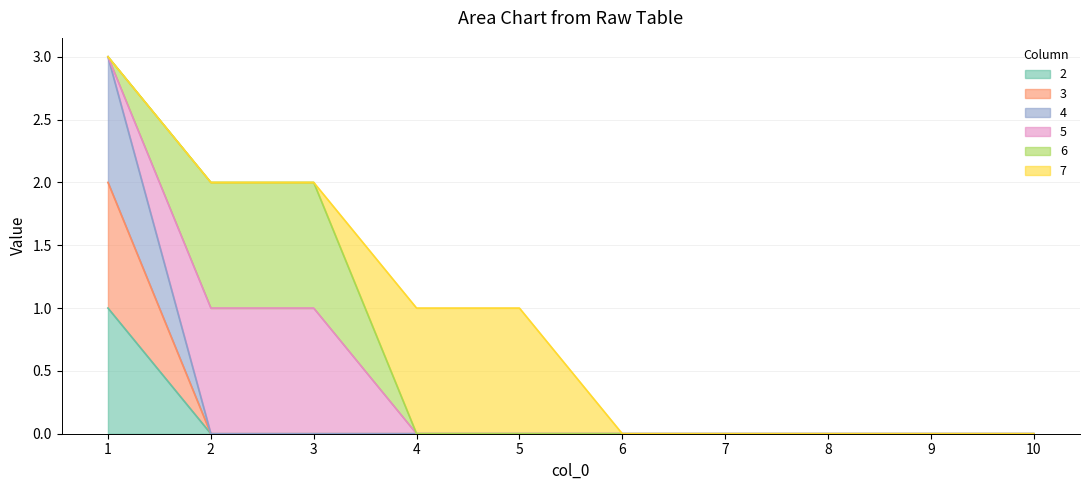

True or false: 3 and 4 cross at least once.

False